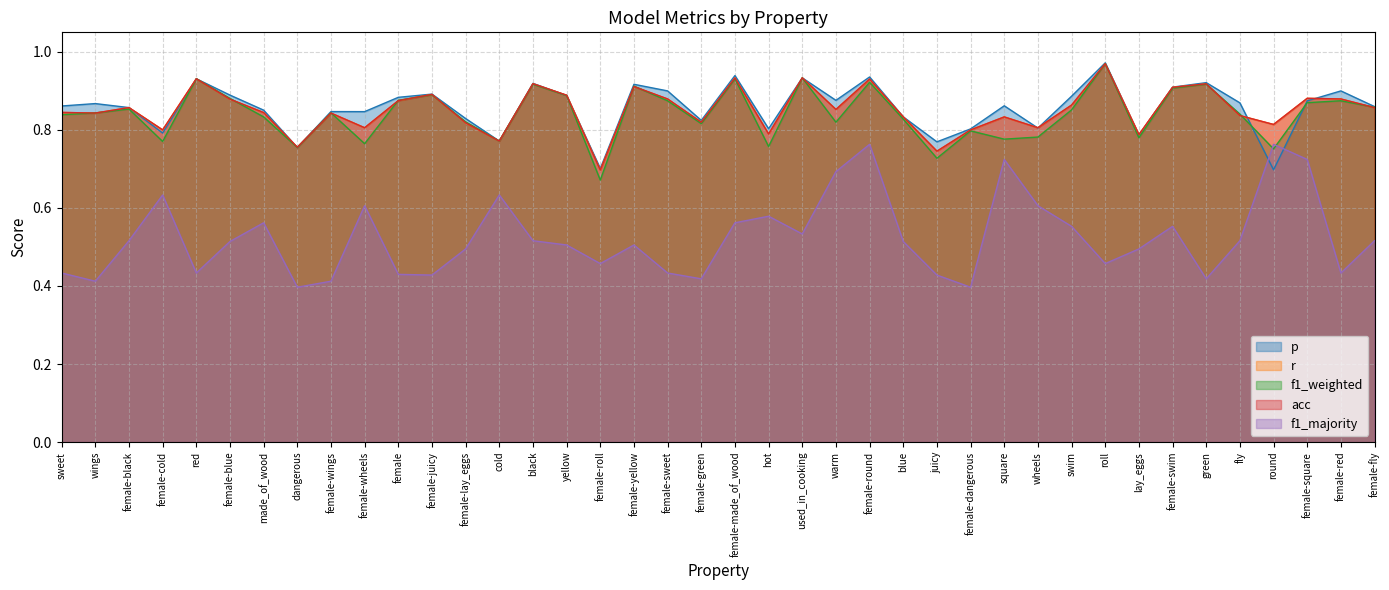

What position from the right is female?

30